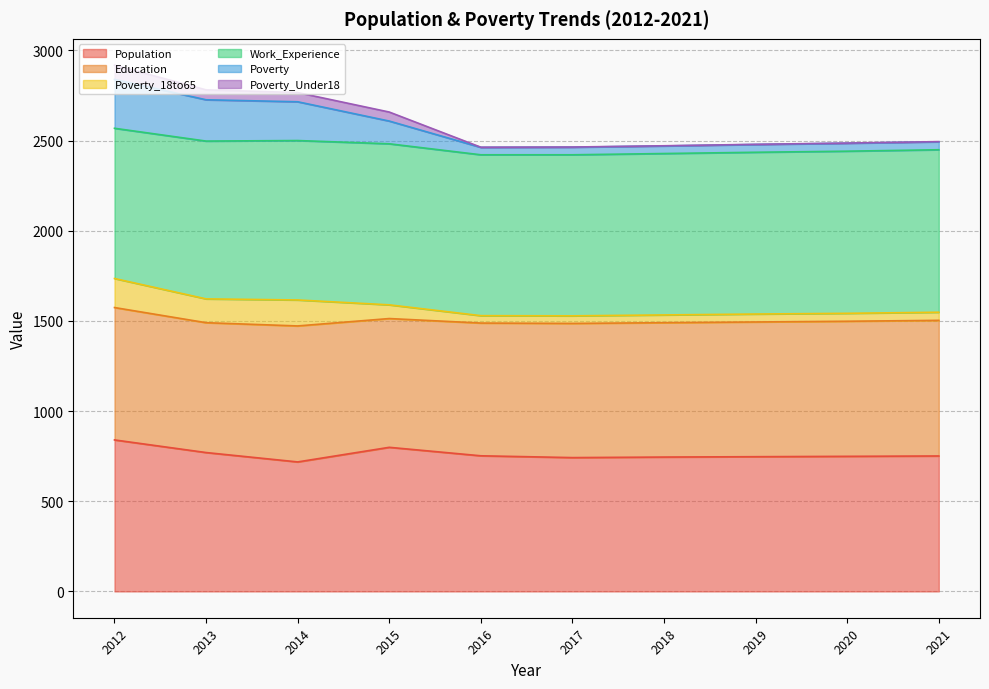

Which has a higher value, 2015 or 2018?

2015